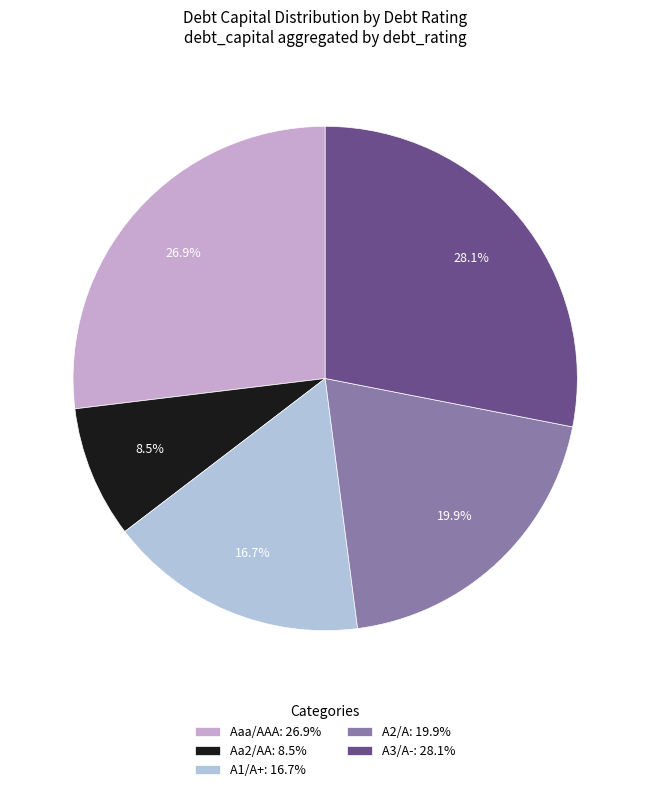

How many segments does this pie chart have?

5